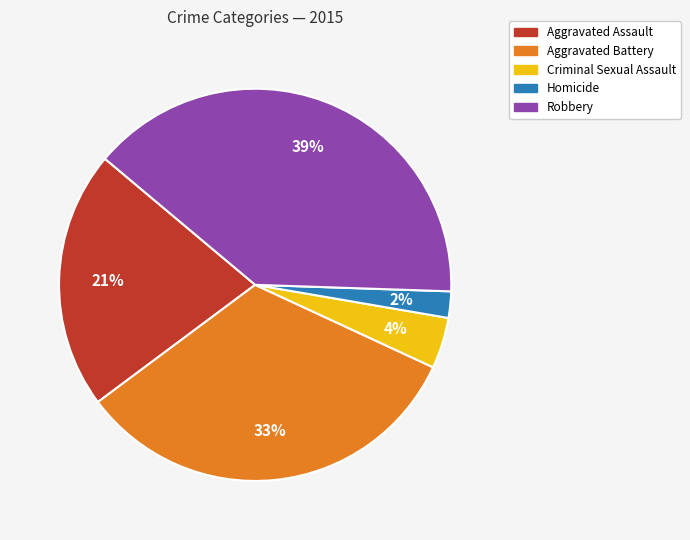

True or false: Criminal Sexual Assault accounts for 4% of the total.

True